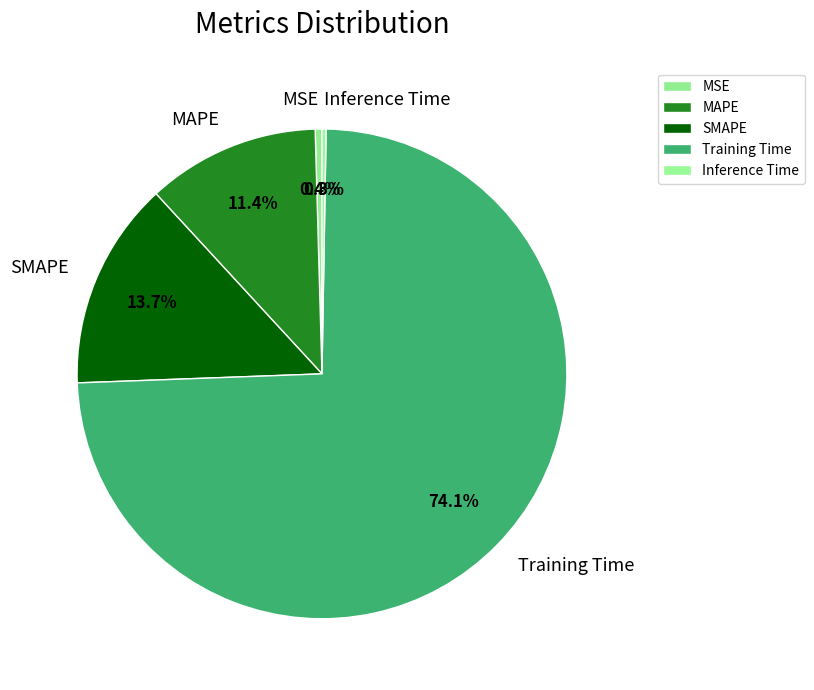

Does MAPE represent more than half of the total?

No